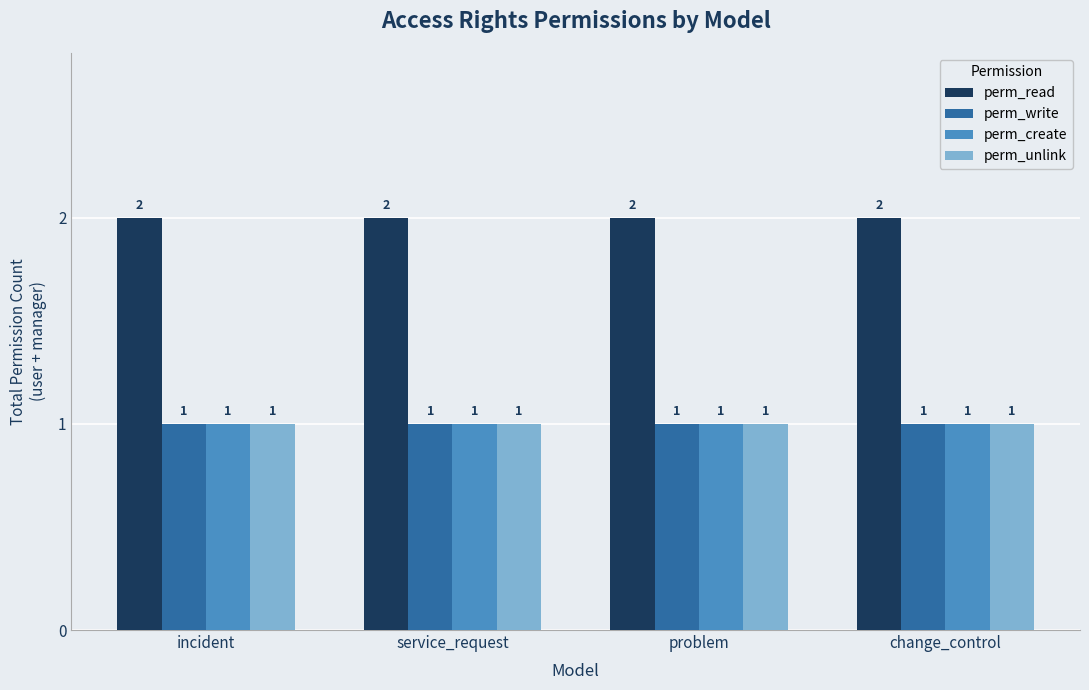

Is it true that perm_read equals 2 at problem?

True